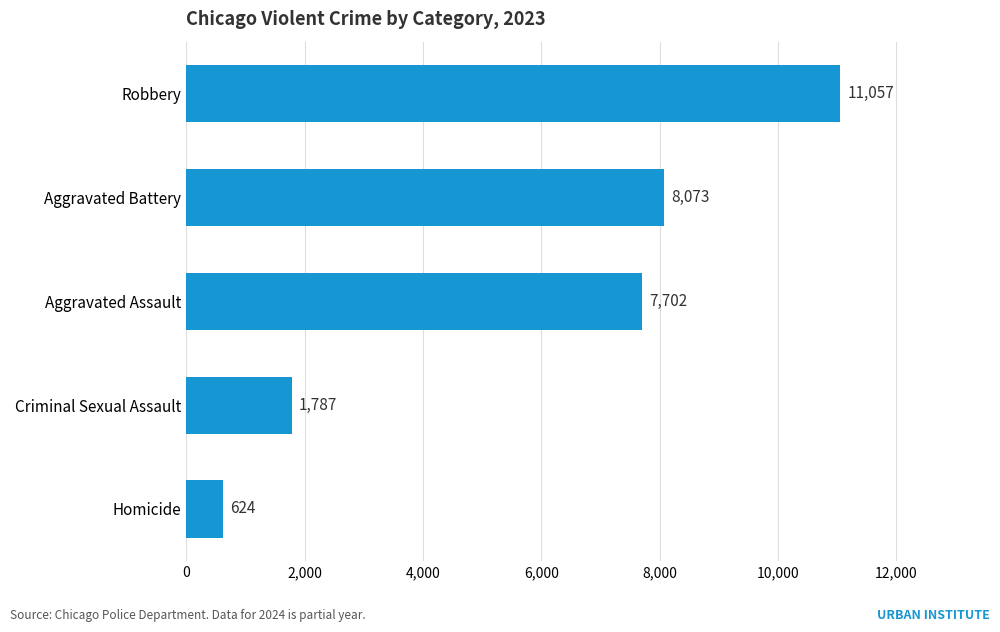

What is the minimum value shown in the chart?

624